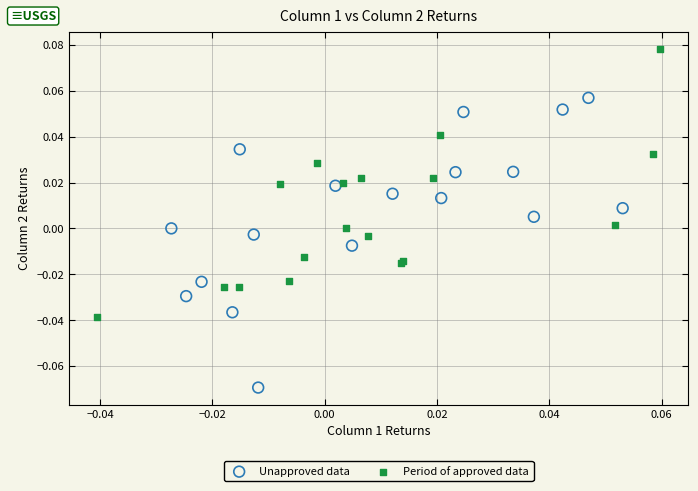

Which series reaches the maximum Y coordinate?

Period of approved data